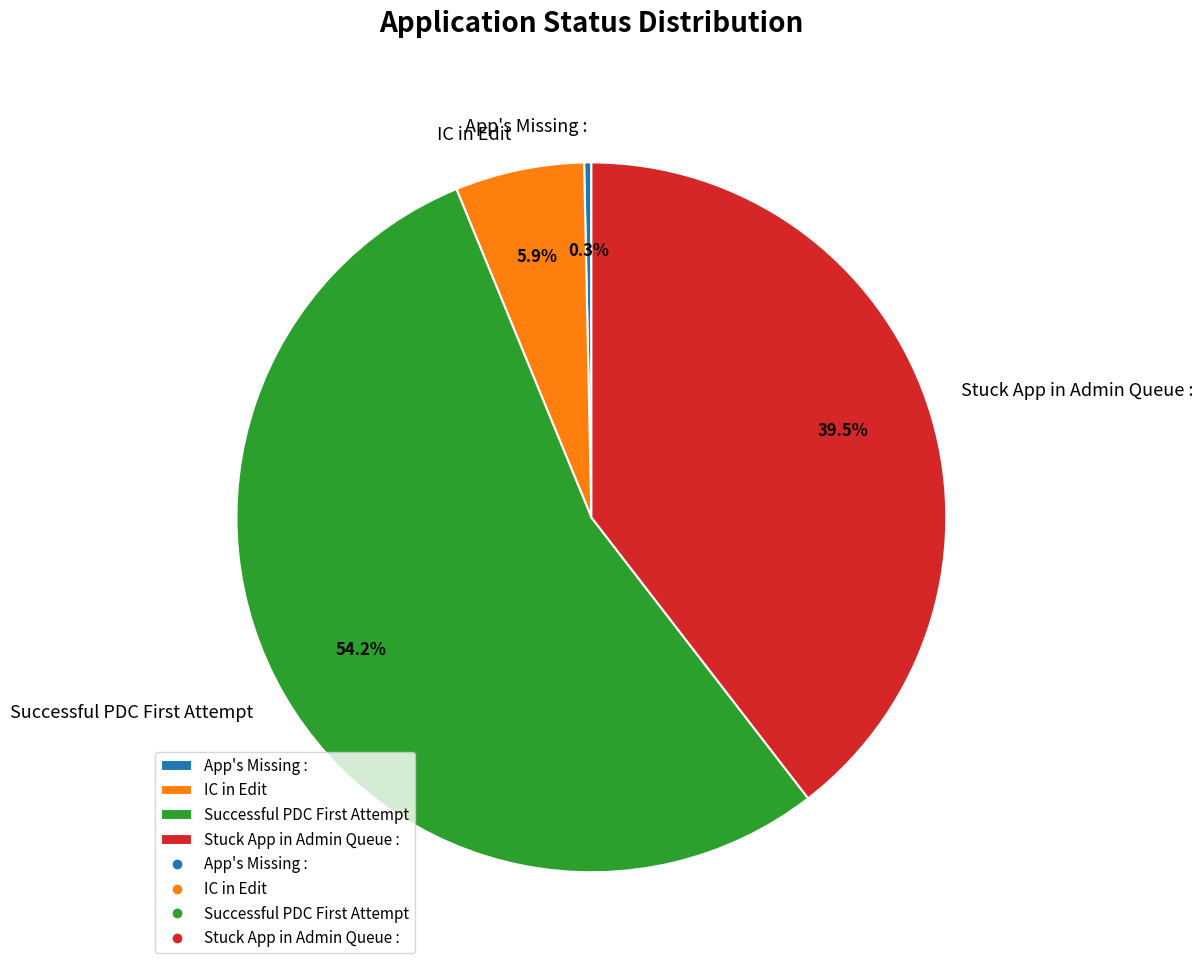

What is the ratio of the value at App's Missing : to the value at IC in Edit?

0.1